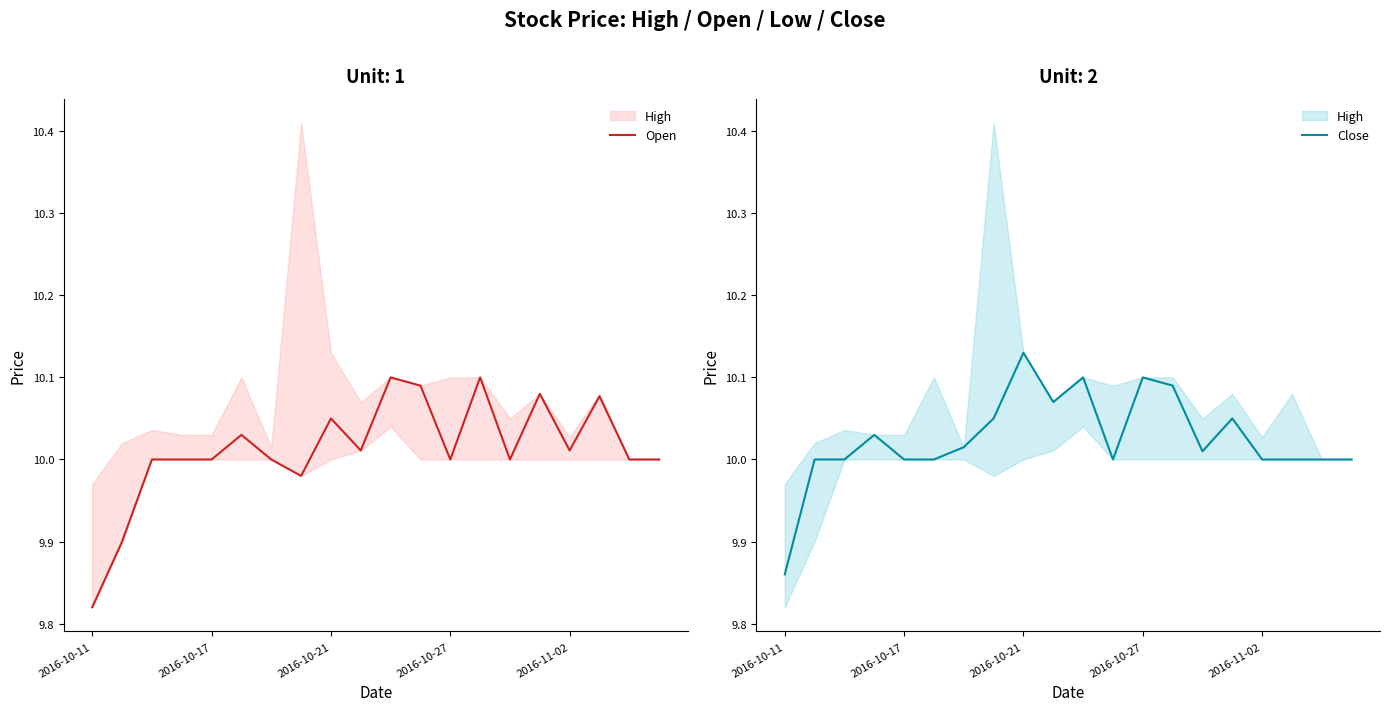

What is the value of the Open point at the 3rd from the left?

10.0